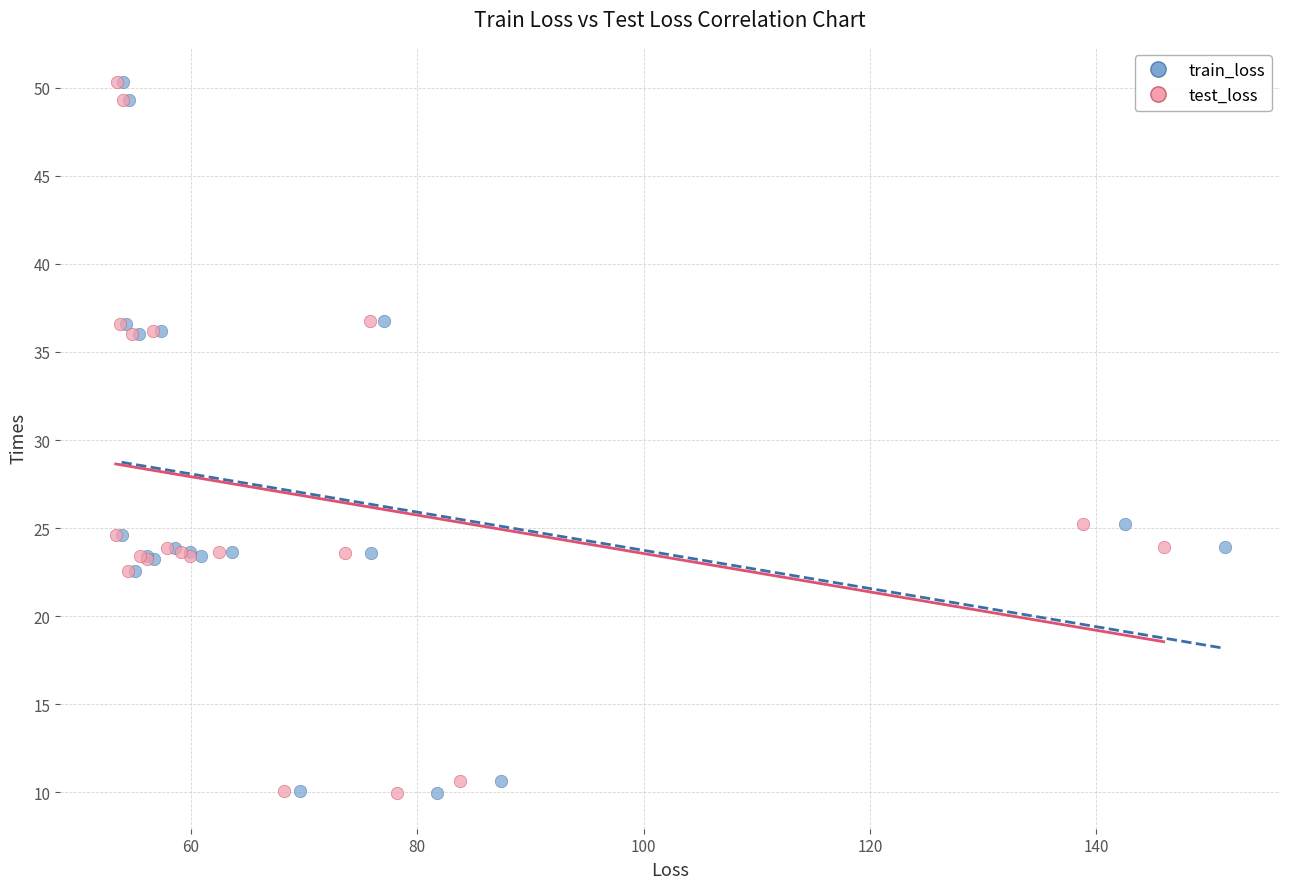

What are all the series names shown in the legend?

train_loss, test_loss